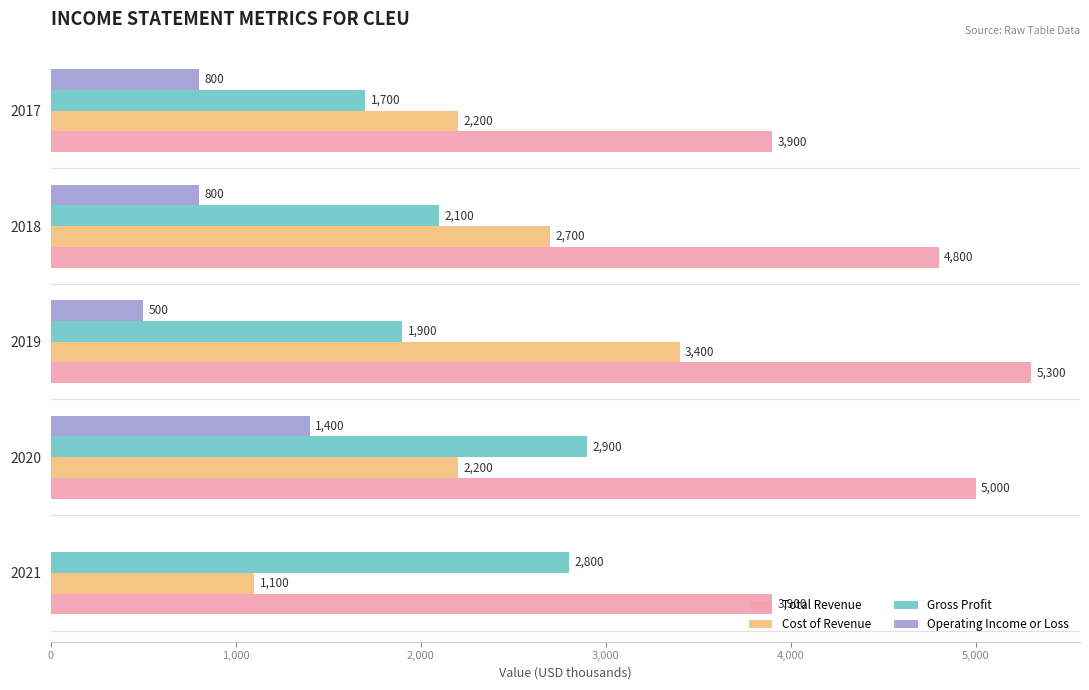

At which category does the chart reach its peak across all series?

2019